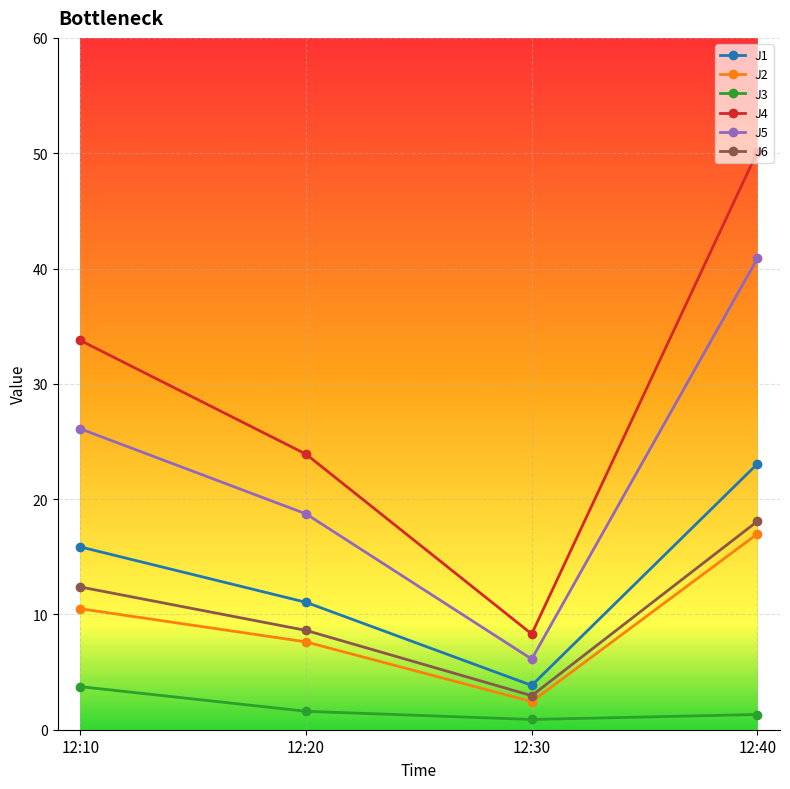

What are all the series names shown in the legend?

J1, J2, J3, J4, J5, J6